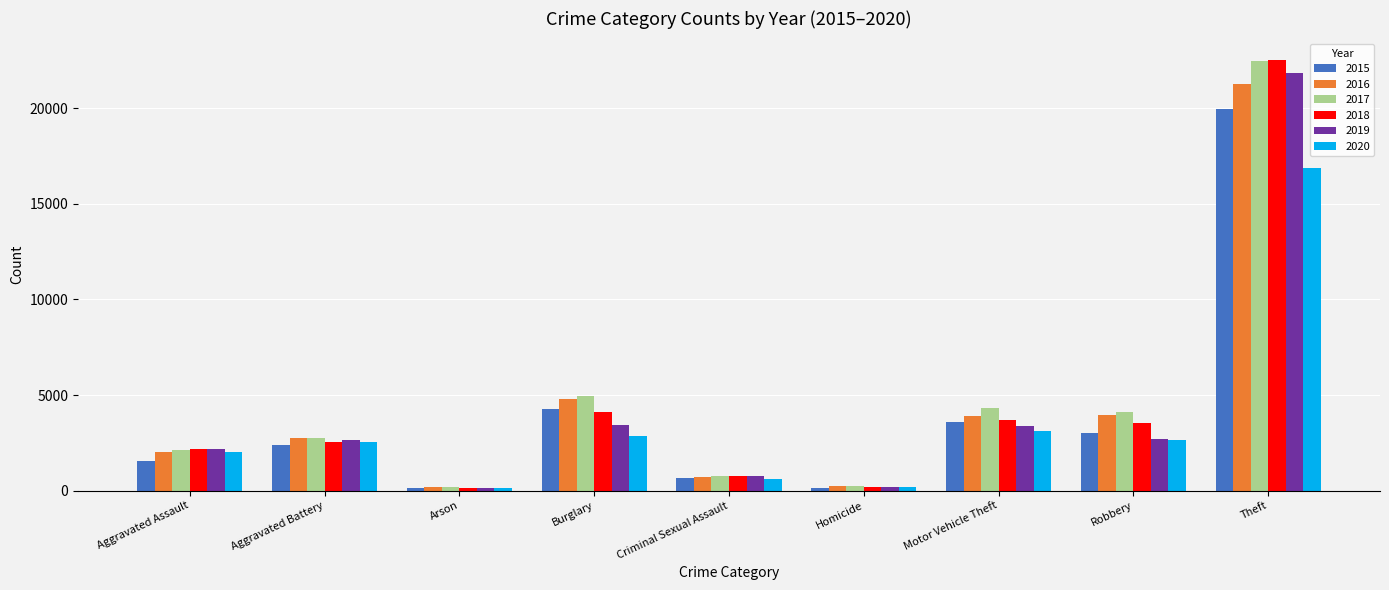

Where is 2018 nearest to the value 11320?

Burglary